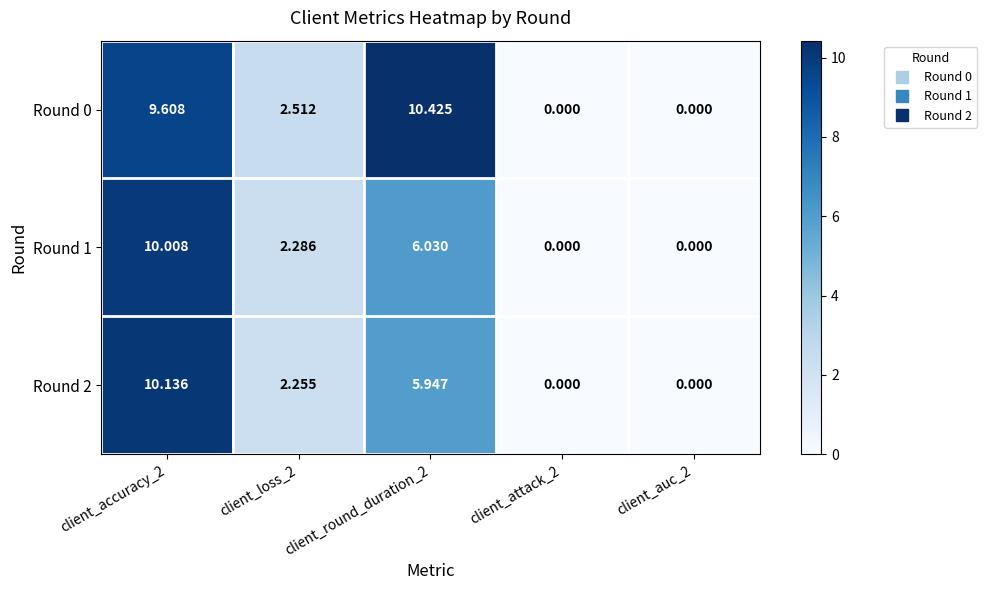

Is the value of Round 2 at client_round_duration_2 greater than the value of Round 1 at client_loss_2?

Yes